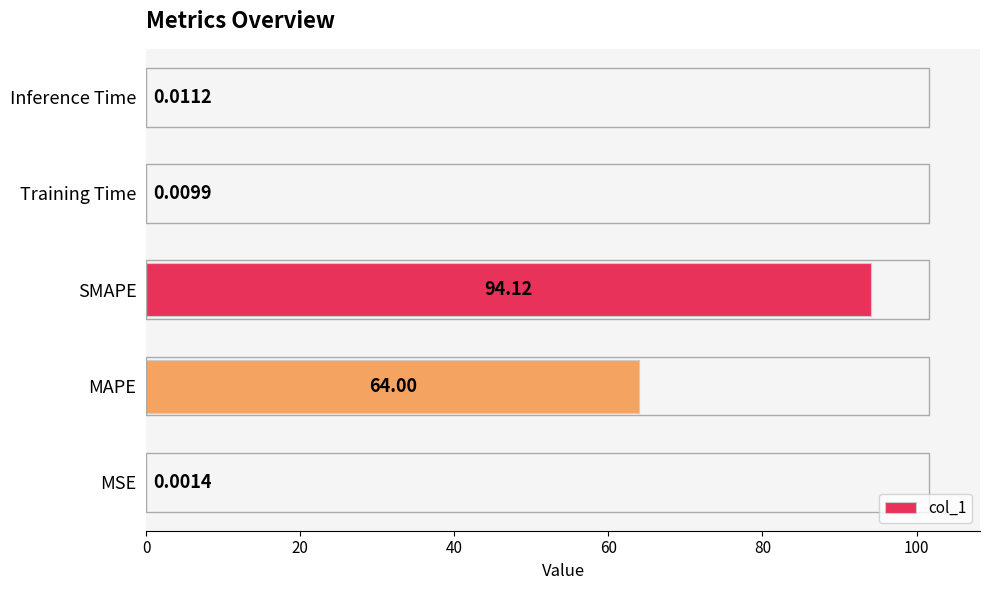

Which label corresponds to the largest value in the chart?

SMAPE